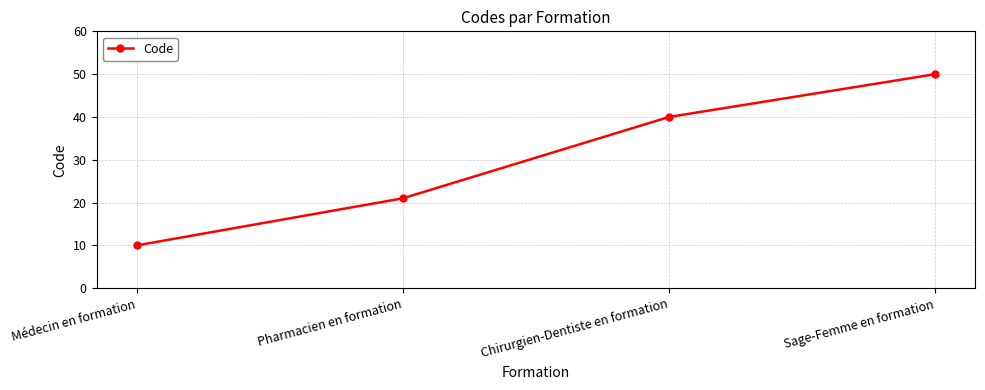

Which label corresponds to the largest value in the chart?

Sage-Femme en formation